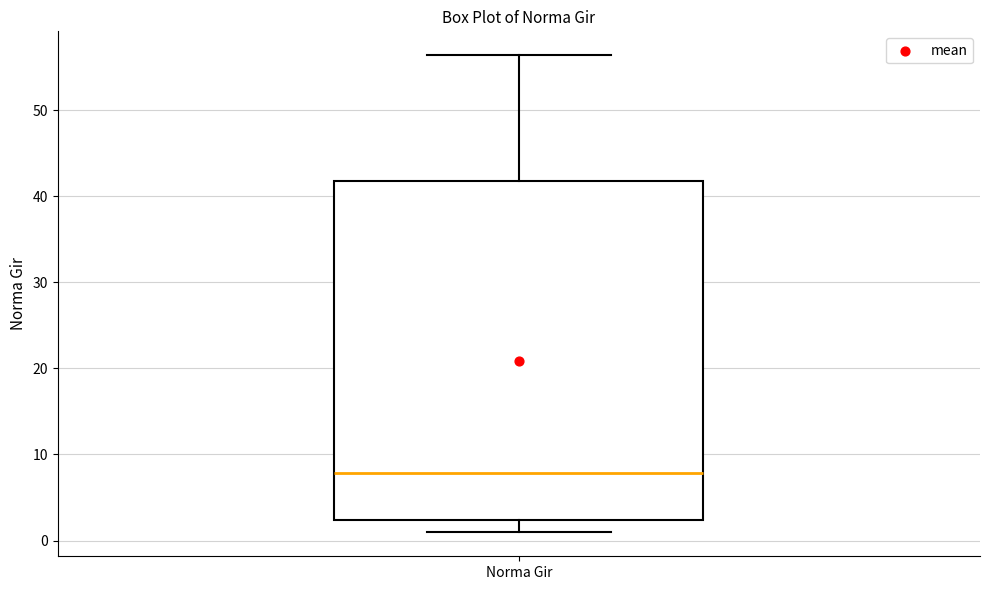

Where is the upper edge of the box for Norma Gir on the y-axis? The values are not printed on the chart, so give them approximately, as read against the axis.

42